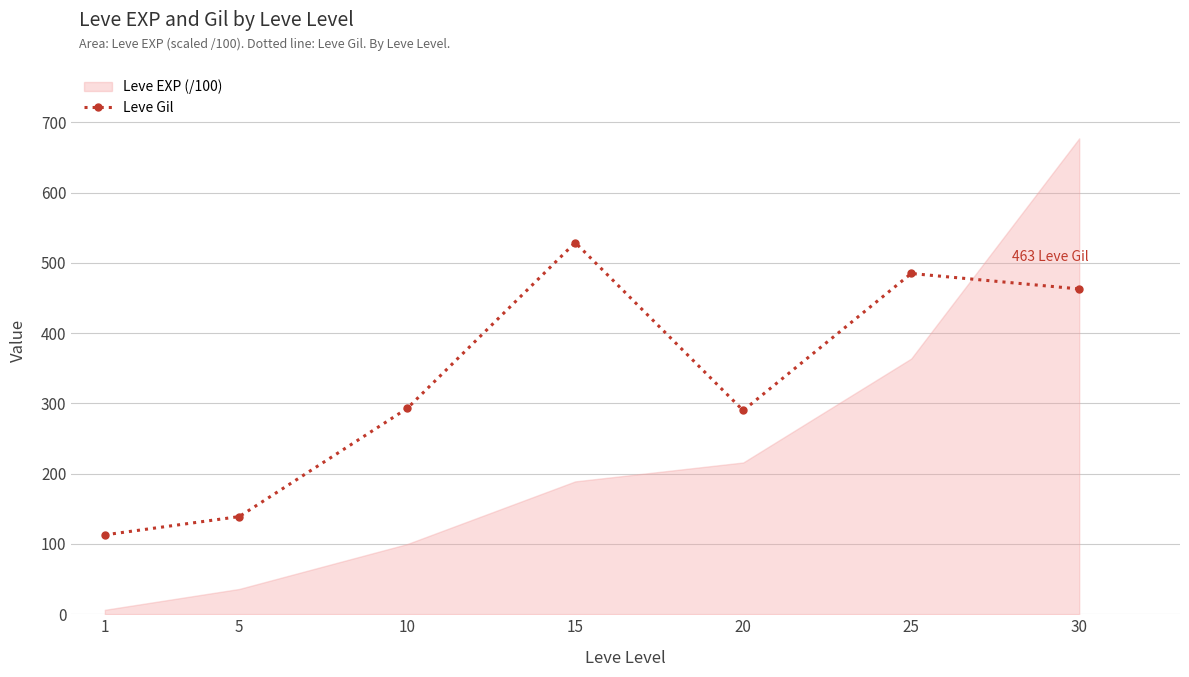

The value of Leve Gil at 1 is 113.0. True or false?

True